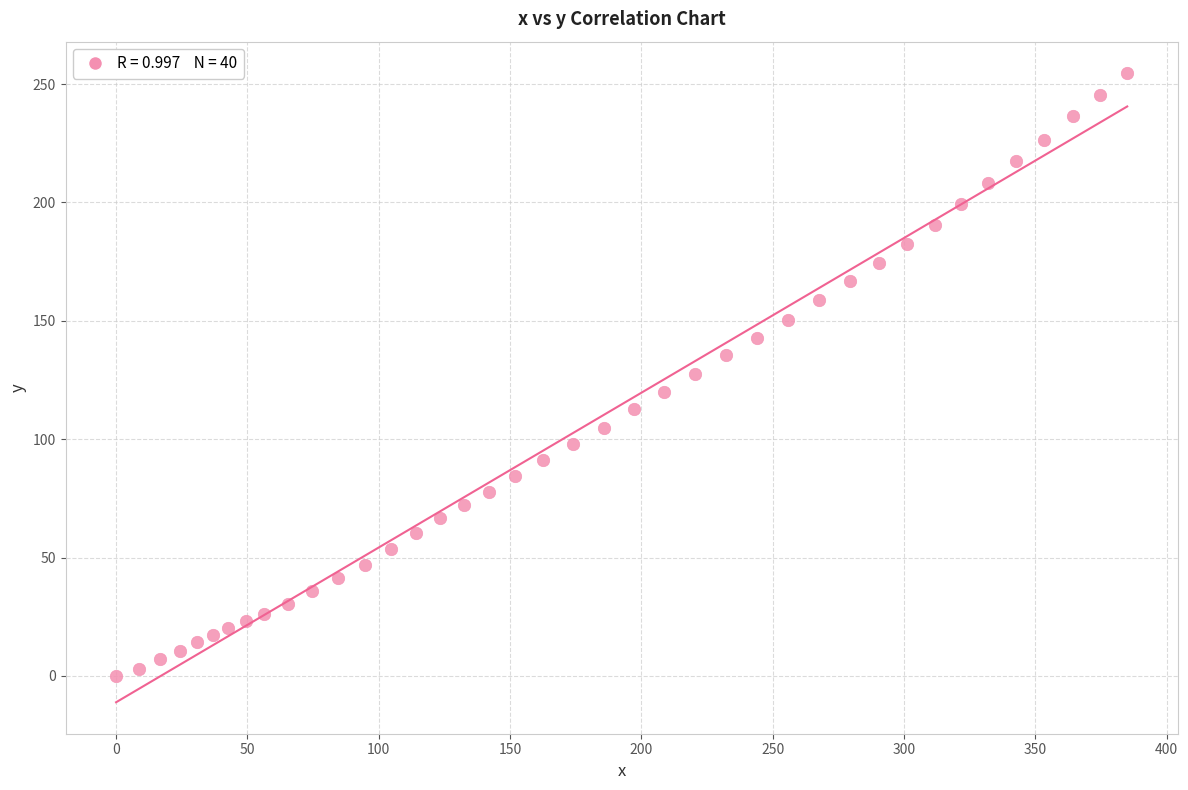

What is the range of X values (max minus min)?

385.0